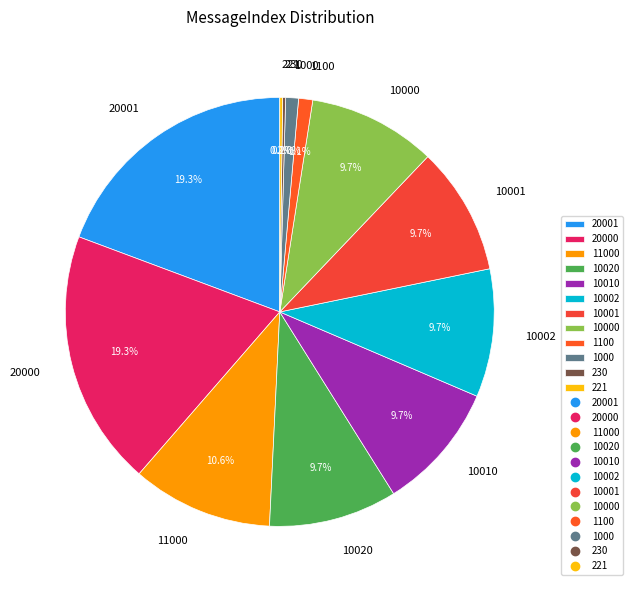

Is there any slice that represents more than half of the pie?

No